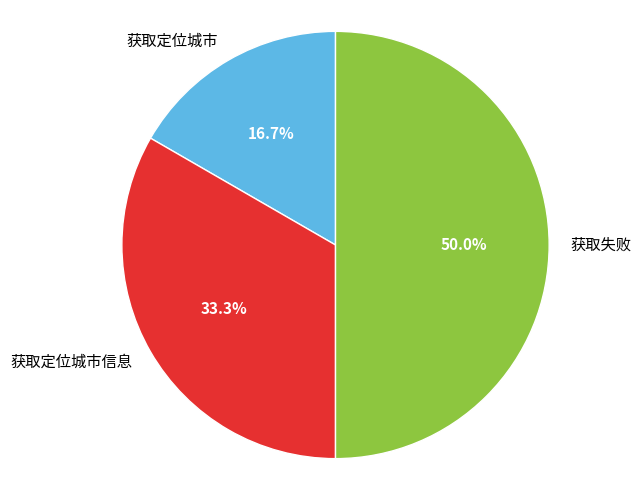

True or false: 获取失败 accounts for 50% of the total.

True